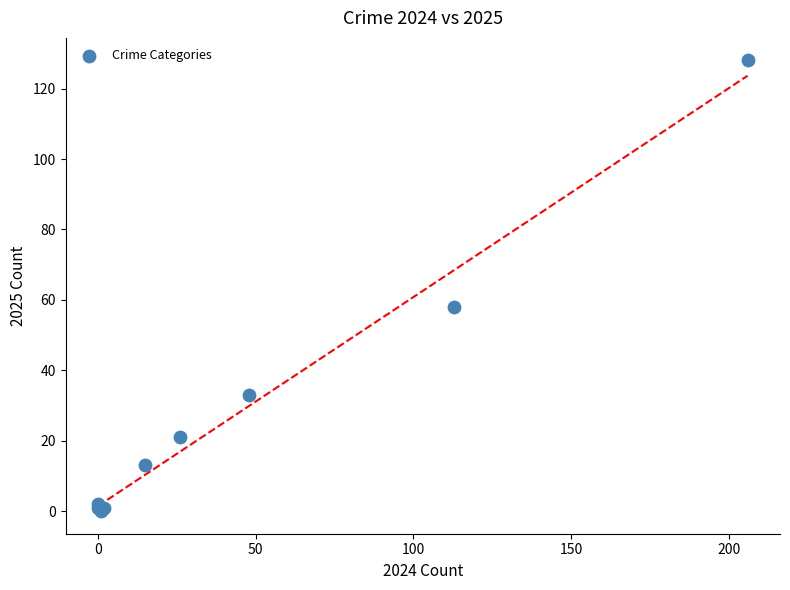

What Y value in the scatter plot is closest to 64?

58